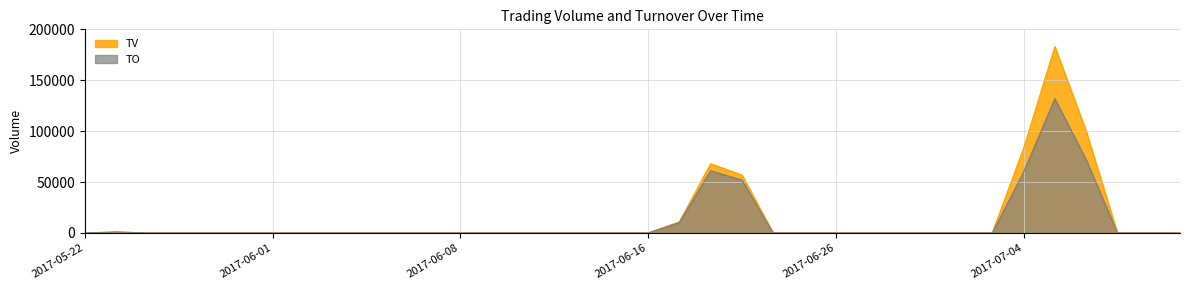

Between 2017-06-03 and 2017-07-03, which series saw the biggest shift?

TV